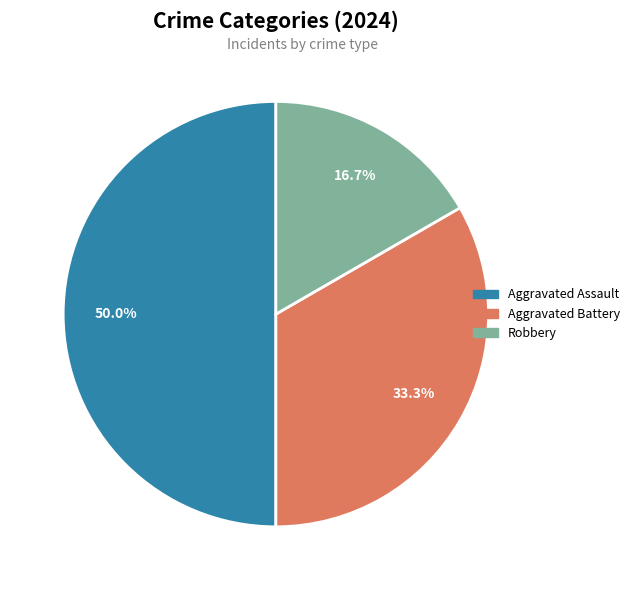

To the nearest percent, what percentage of the pie is Aggravated Battery?

33%